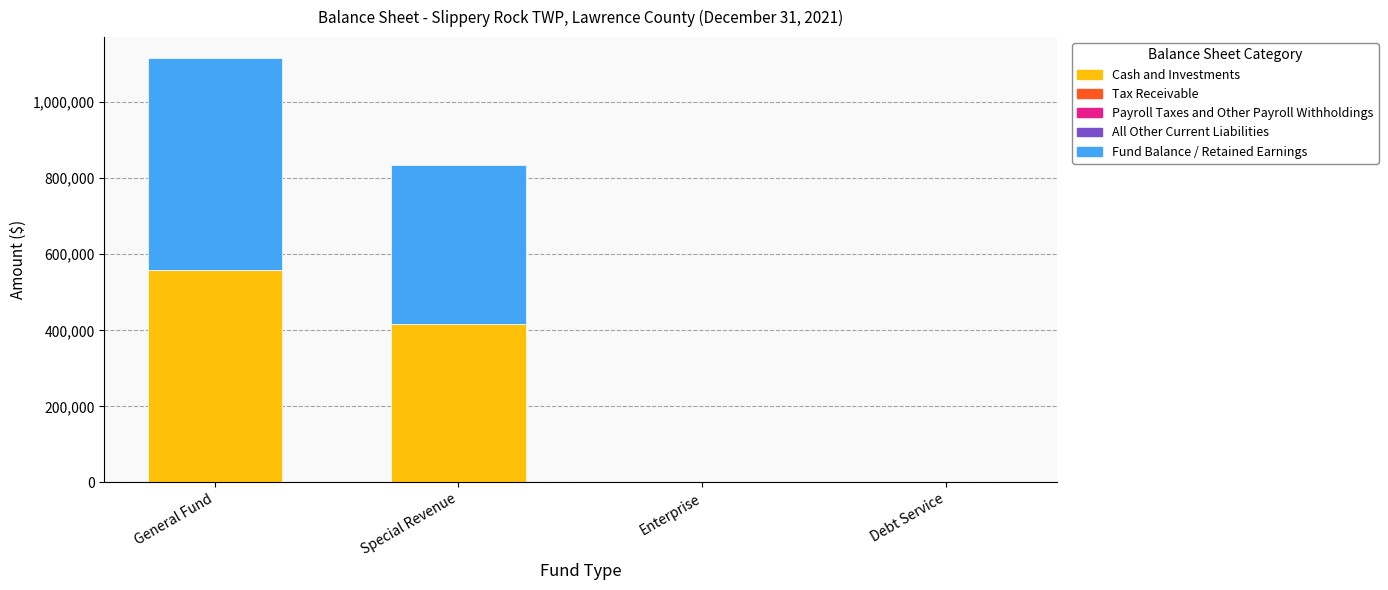

The Cash and Investments series shows 417303 at Special Revenue. True or false?

True